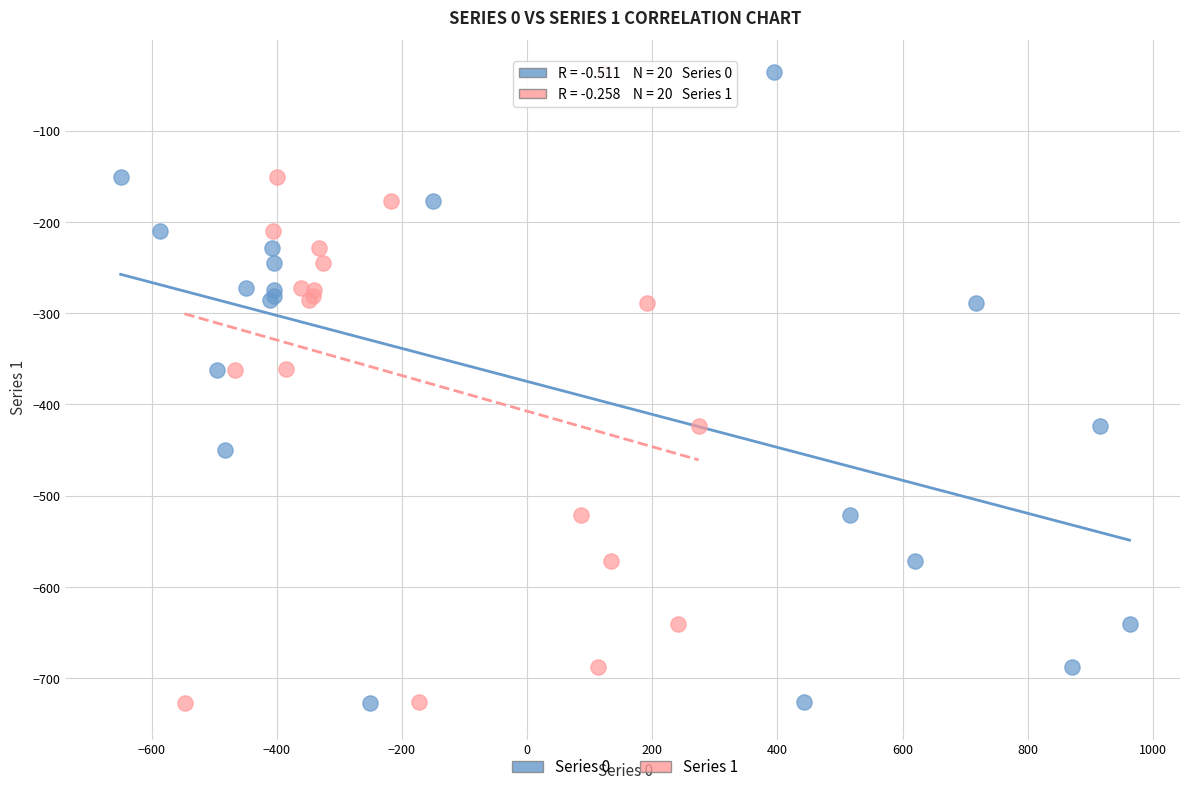

What are all the series names shown in the legend?

Series 0, Series 1